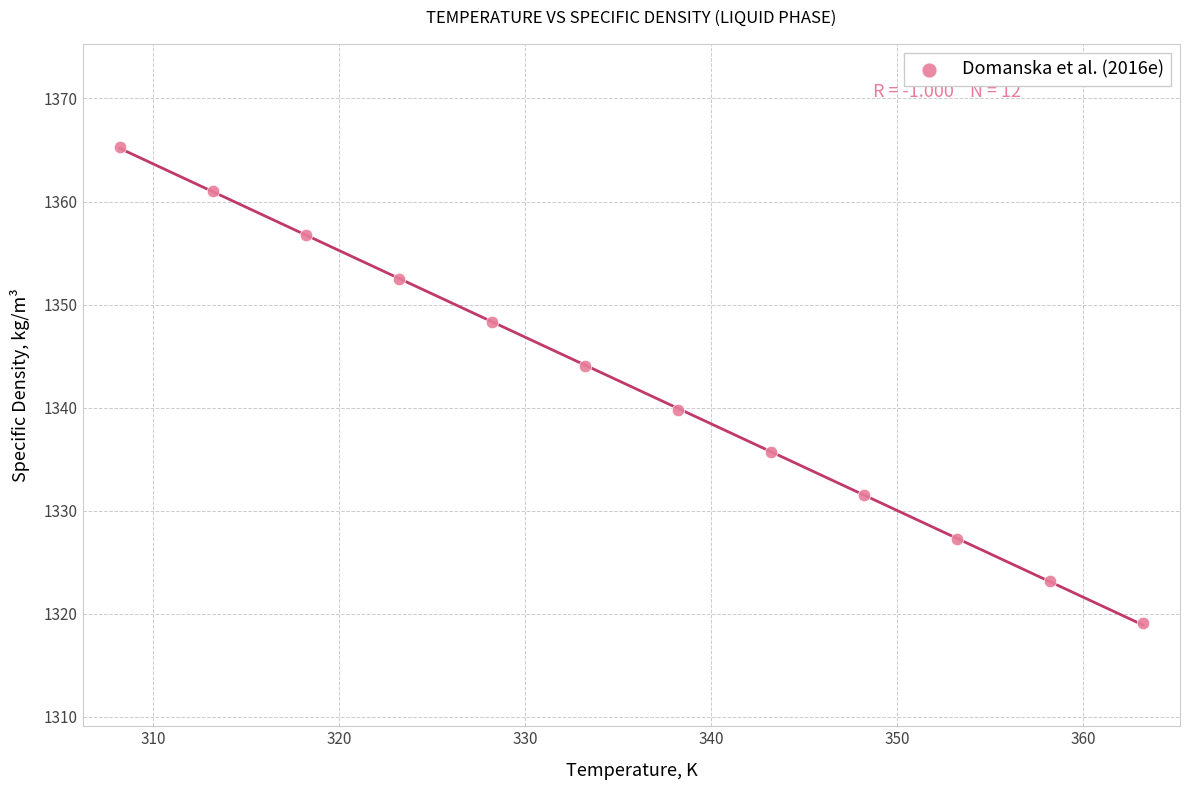

What is the range of Y values (max minus min)?

46.2